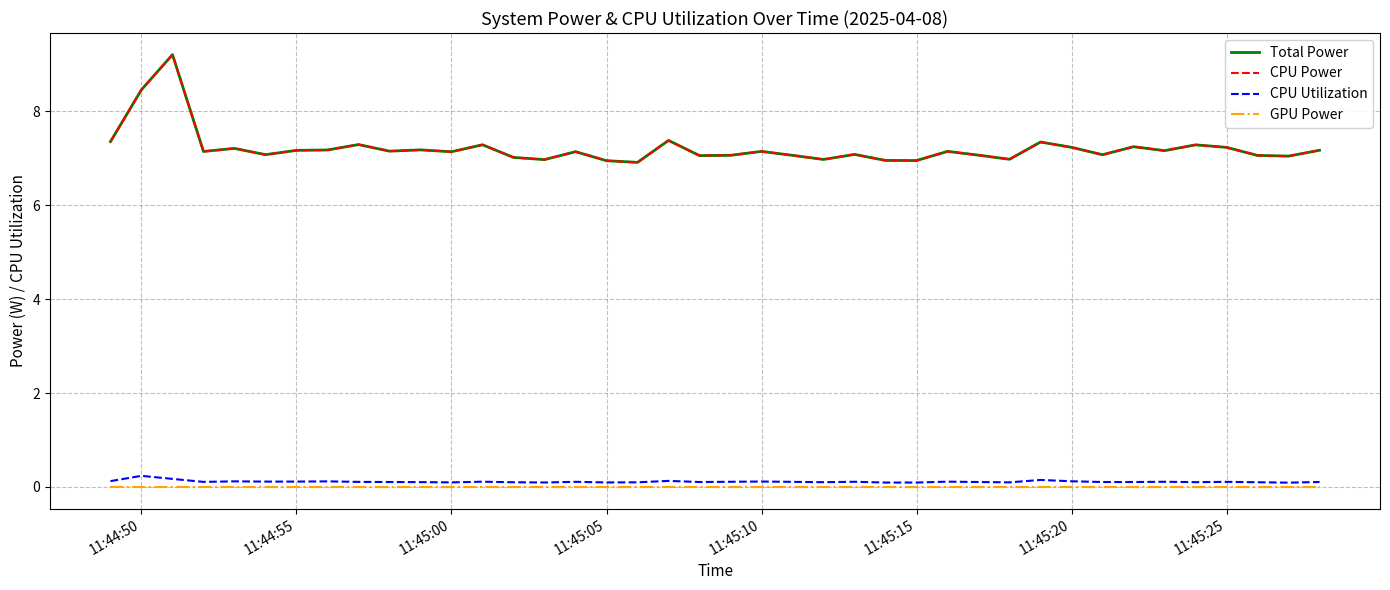

True or false: GPU Power and CPU Utilization cross at least once.

False